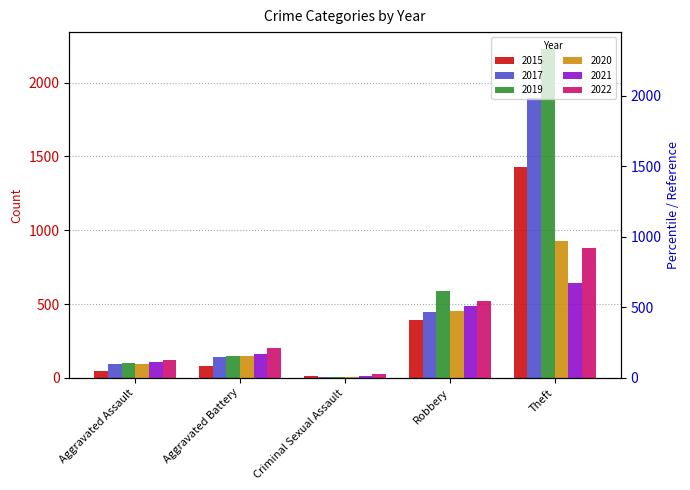

What is the sum of all 2019 values?

3075